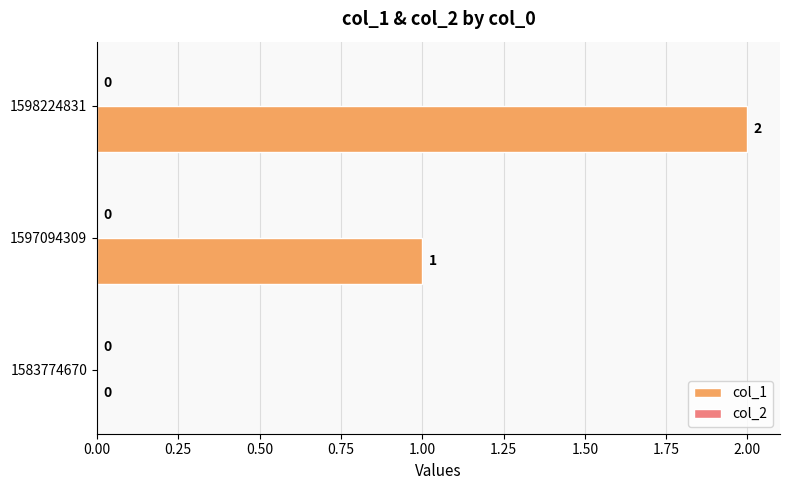

At which label is the value closest to 1?

1597094309